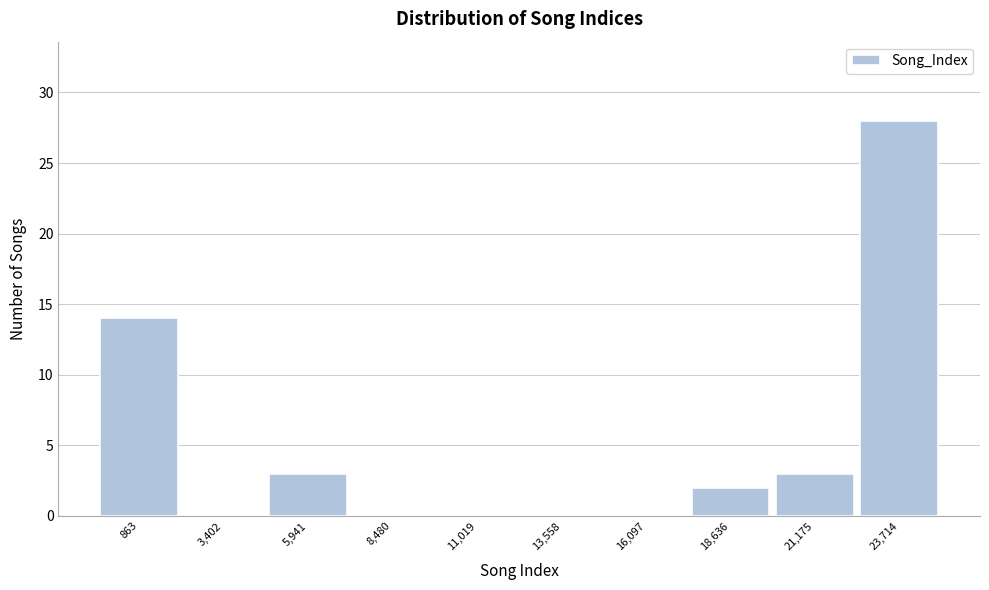

Reading left to right, list all the values displayed in this chart.

863=14	3,402=0	5,941=3	8,480=0	11,019=0	13,558=0	16,097=0	18,636=2	21,175=3	23,714=28